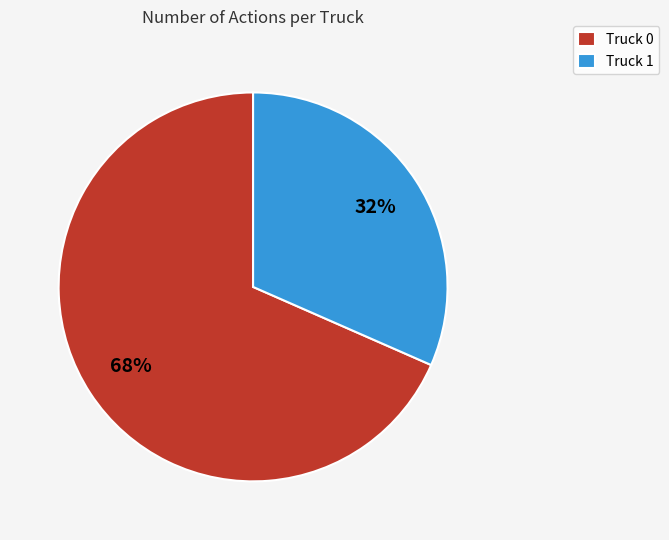

Which category has the biggest portion of the pie?

Truck 0